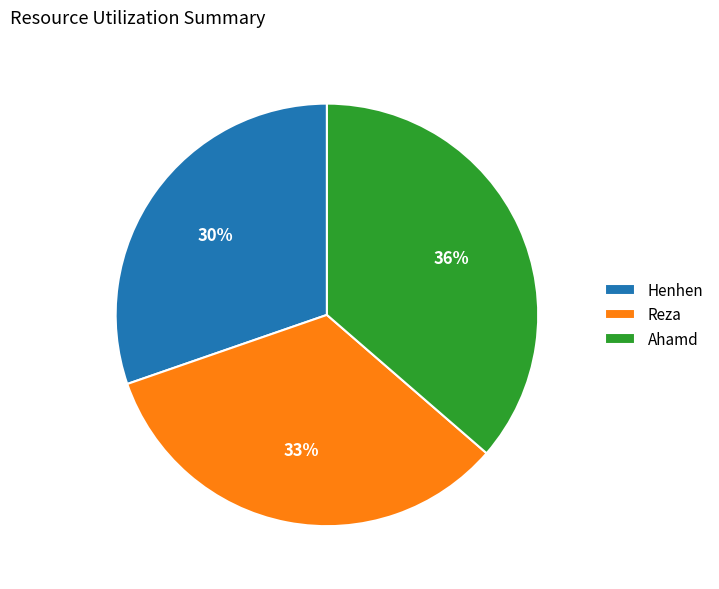

What is the largest slice in the pie chart?

Ahamd